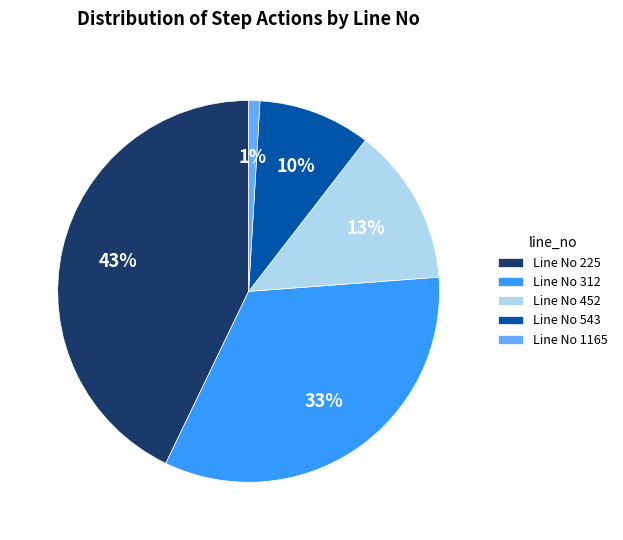

To the nearest percent, what is the difference between the largest and smallest slice percentages?

42%